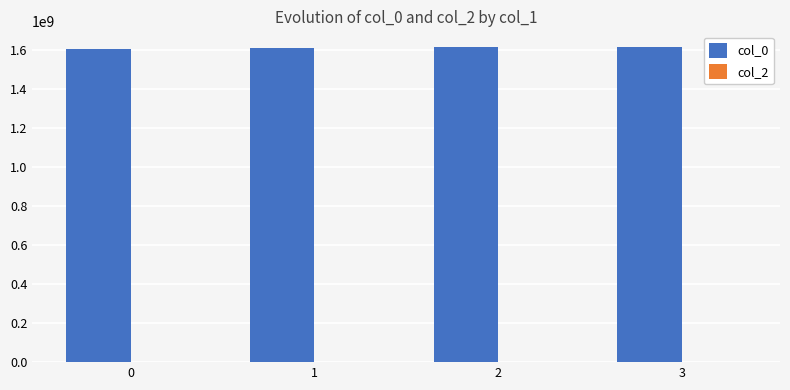

What is the minimum value shown in the chart?

1603758961